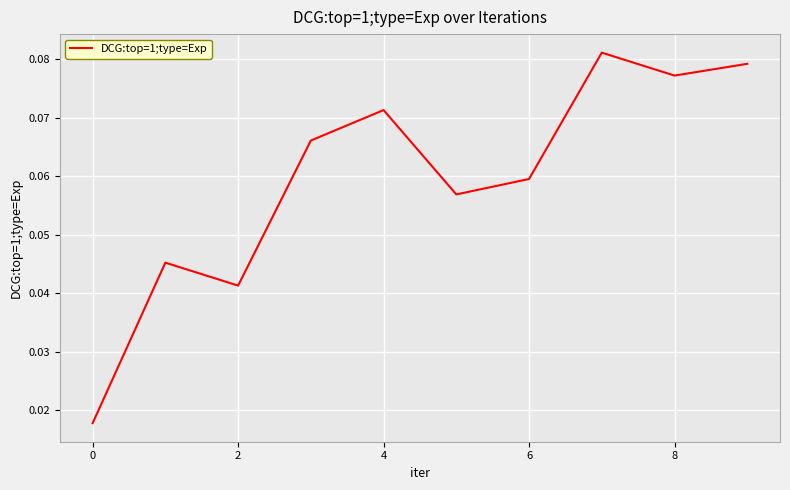

At which category does the data reach its first local valley?

2